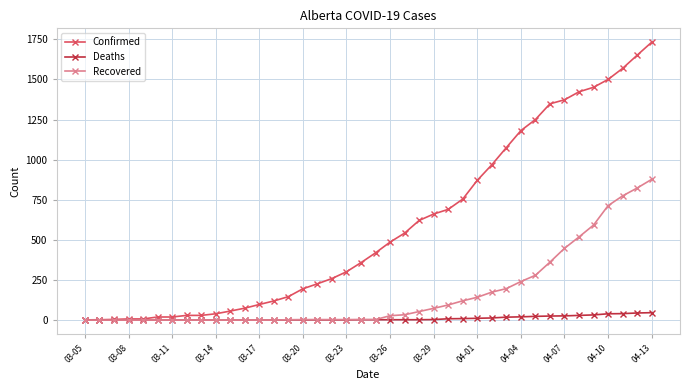

List the series in order of their peak value, lowest first.

Deaths, Recovered, Confirmed